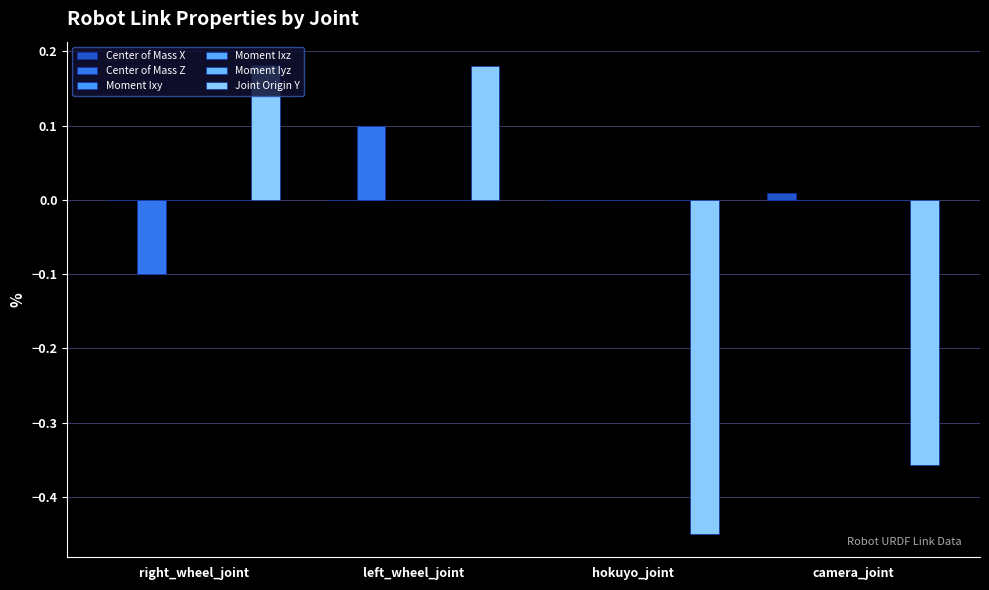

Count the number of data series in this chart.

6